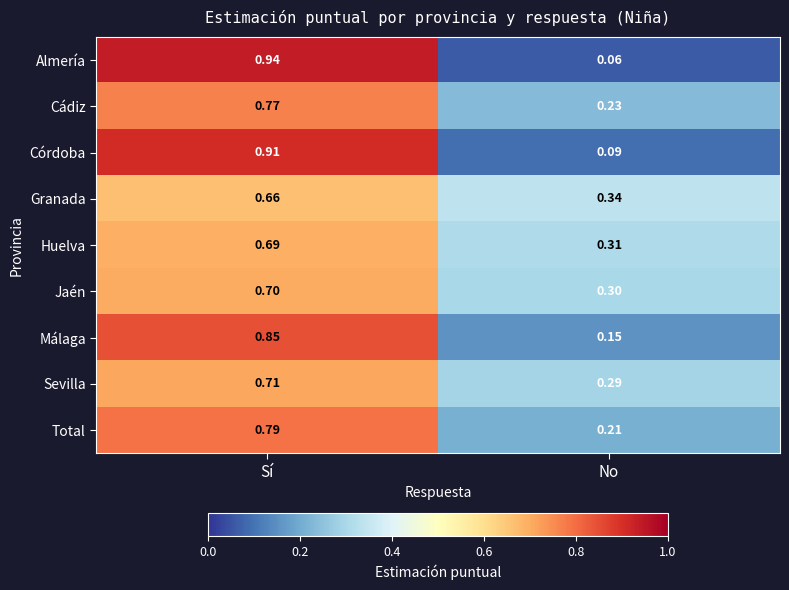

Between Sí and No, which series saw the biggest shift?

Almería